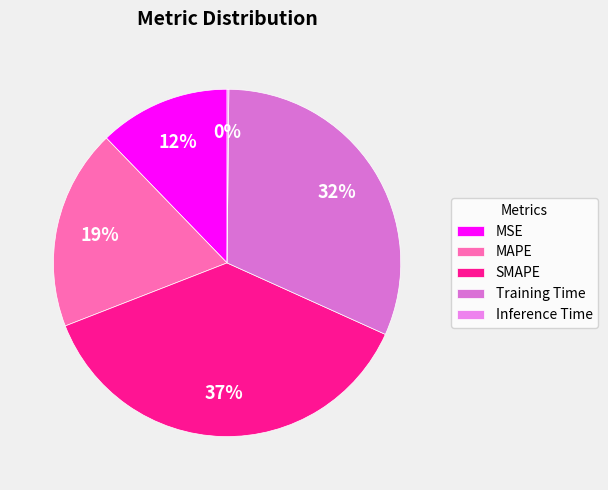

What percentage is NOT represented by MAPE?

81.3%